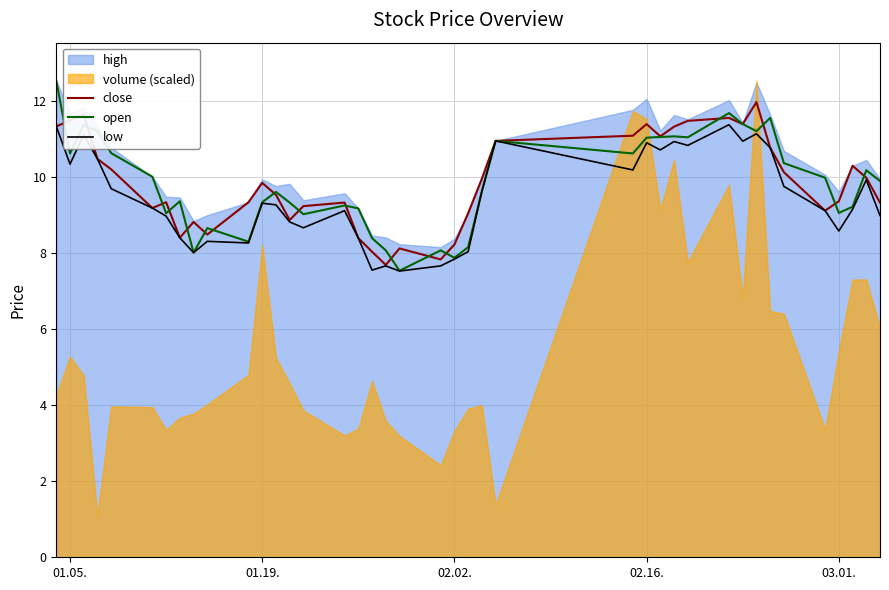

How many interior local peaks does the open series have?

11